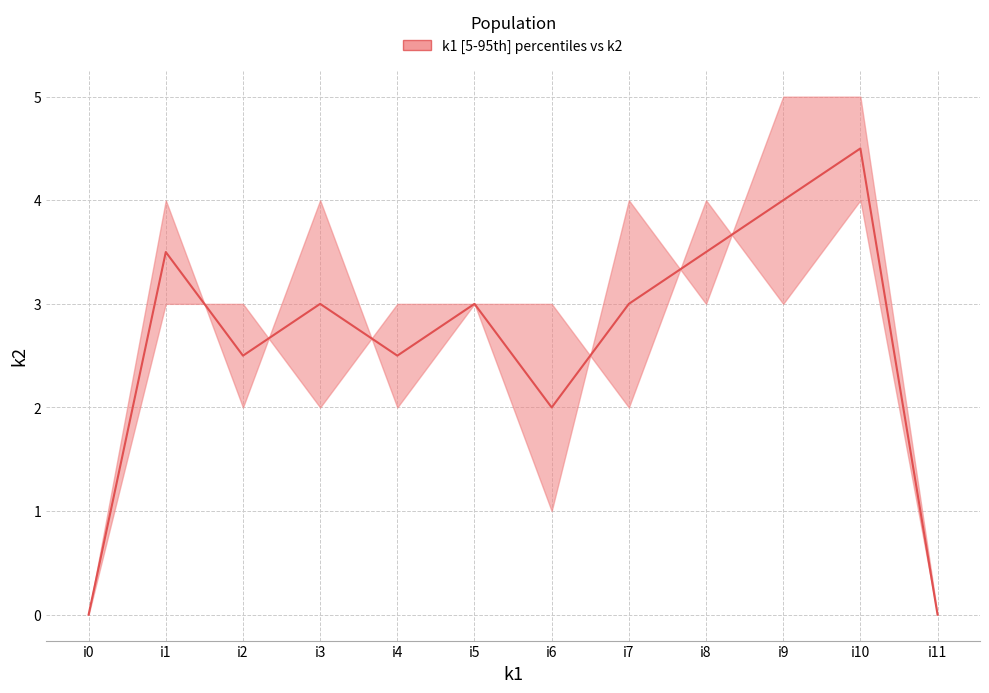

Between i0 and i8, which is larger?

i8